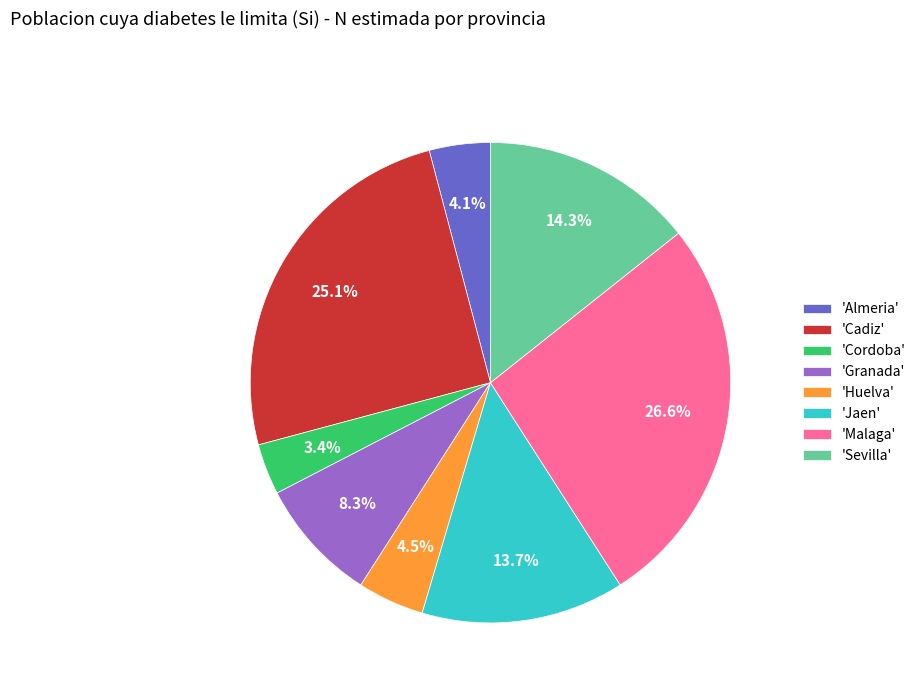

Between 'Huelva' and 'Malaga', which is larger?

'Malaga'